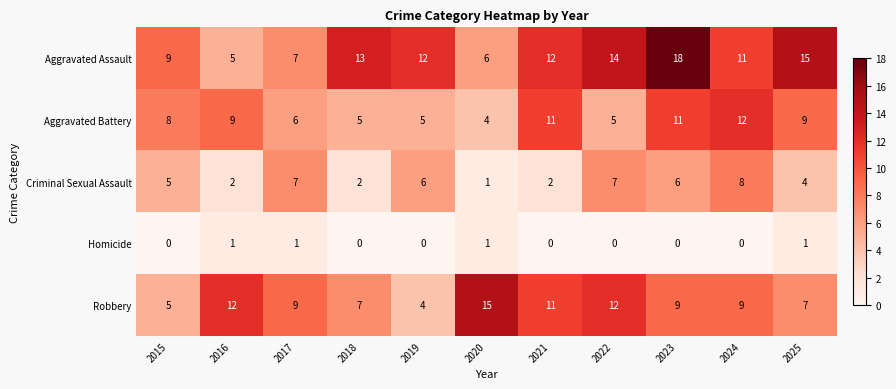

Which category has the highest value across all series?

2023